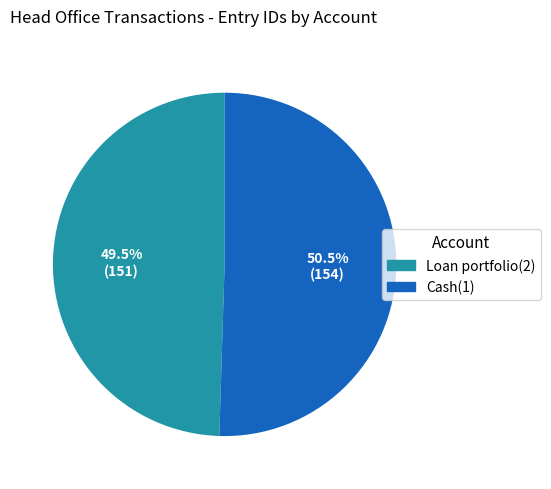

What is the smallest slice in the pie chart?

Loan portfolio(2)